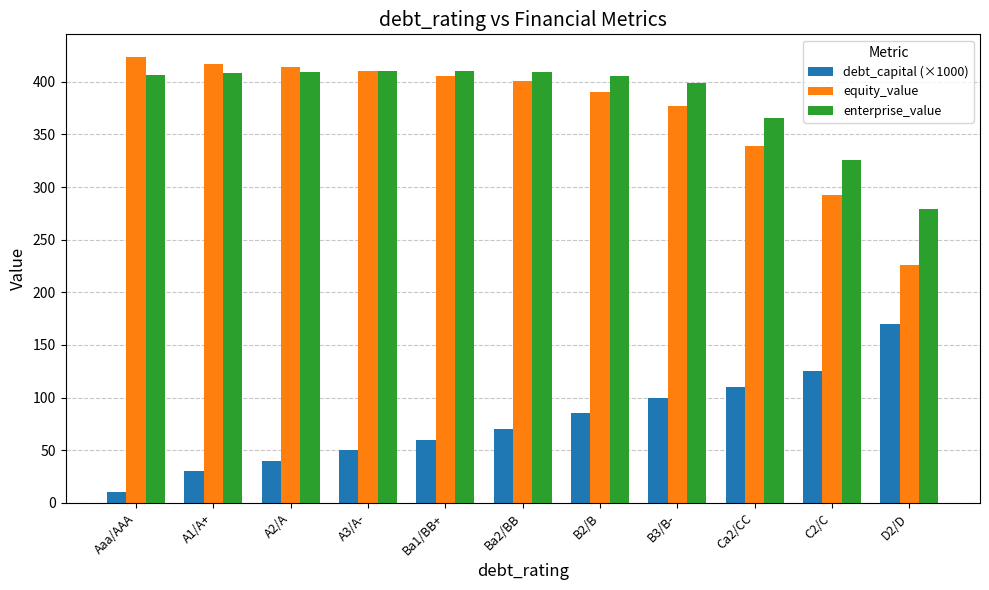

List the labels in order of debt_capital (×1000) value, smallest first.

Aaa/AAA, A1/A+, A2/A, A3/A-, Ba1/BB+, Ba2/BB, B2/B, B3/B-, Ca2/CC, C2/C, D2/D